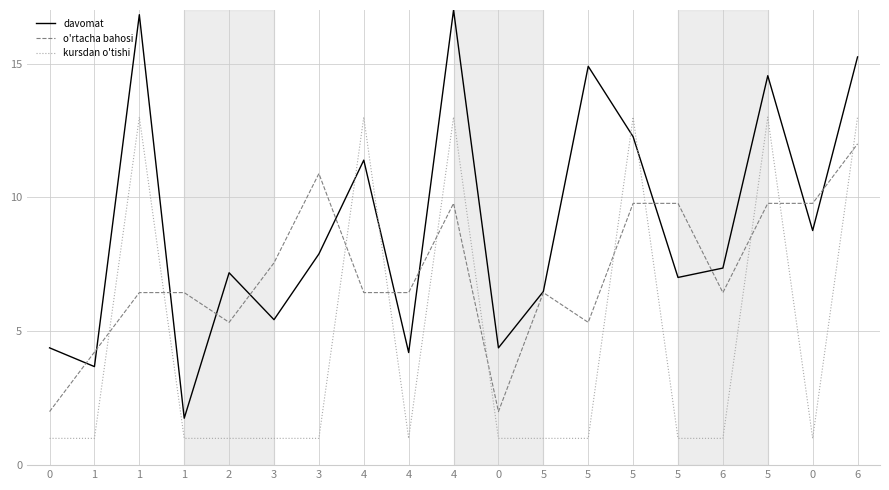

At which category does o'rtacha bahosi reach its first local valley?

2